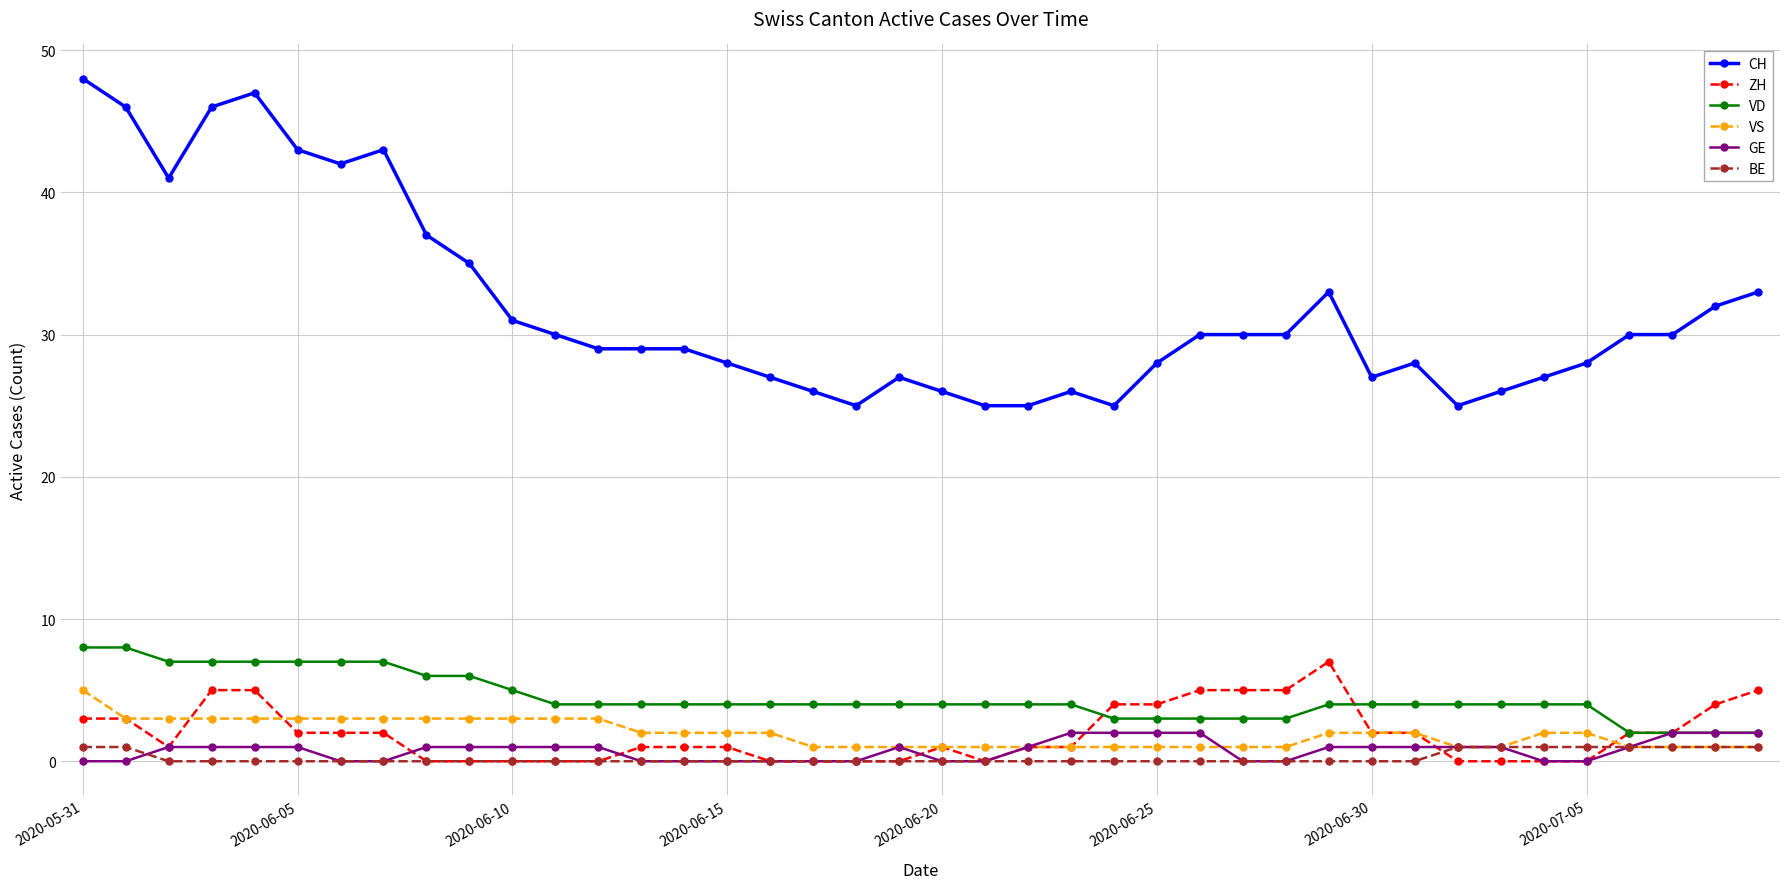

Which series has the largest total across all categories?

CH